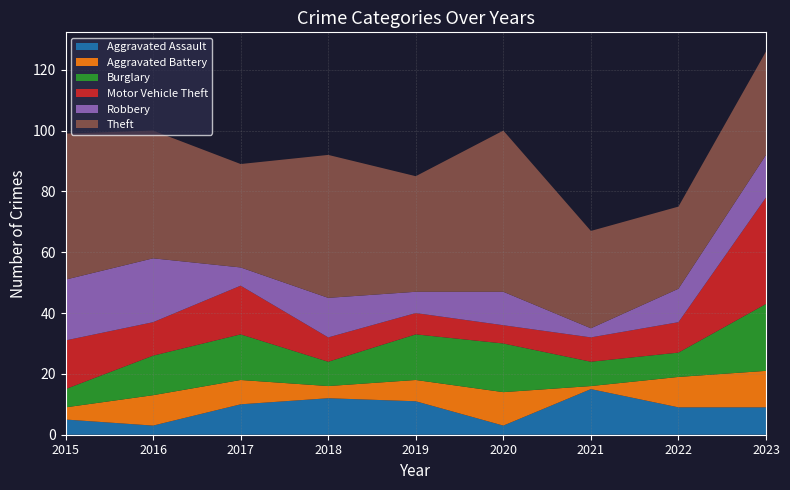

How many times do Aggravated Assault and Burglary cross each other?

4